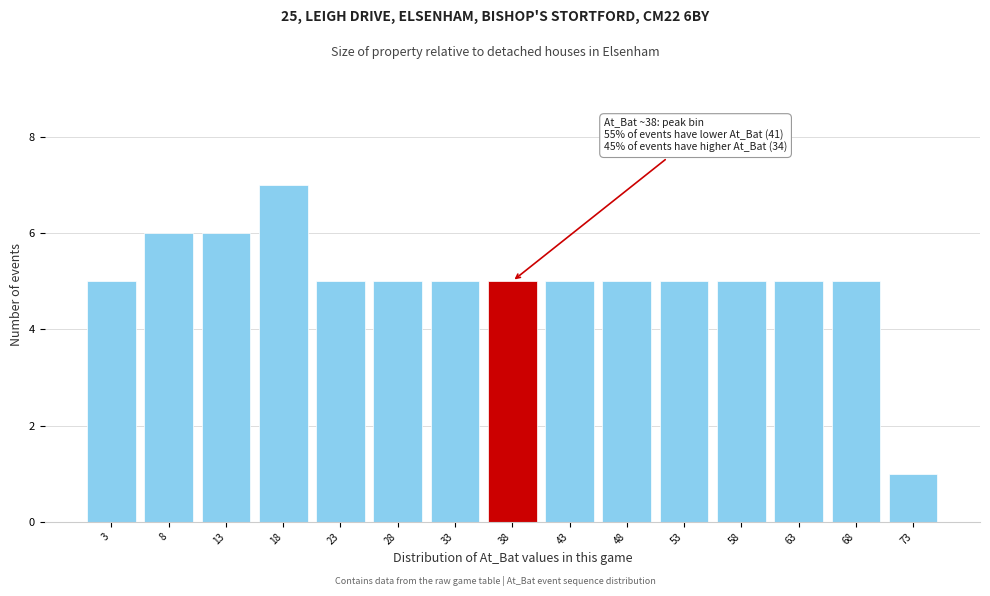

Which range on the x-axis has the tallest bar?

15.5 to 20.5